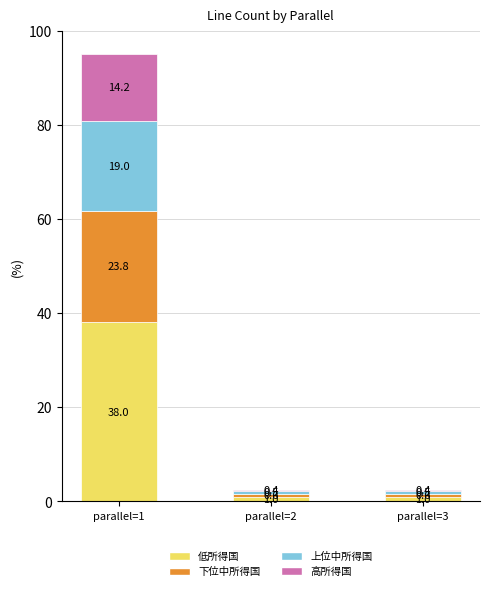

What is the difference between the 低所得国 values at parallel=1 and parallel=2?

37.0